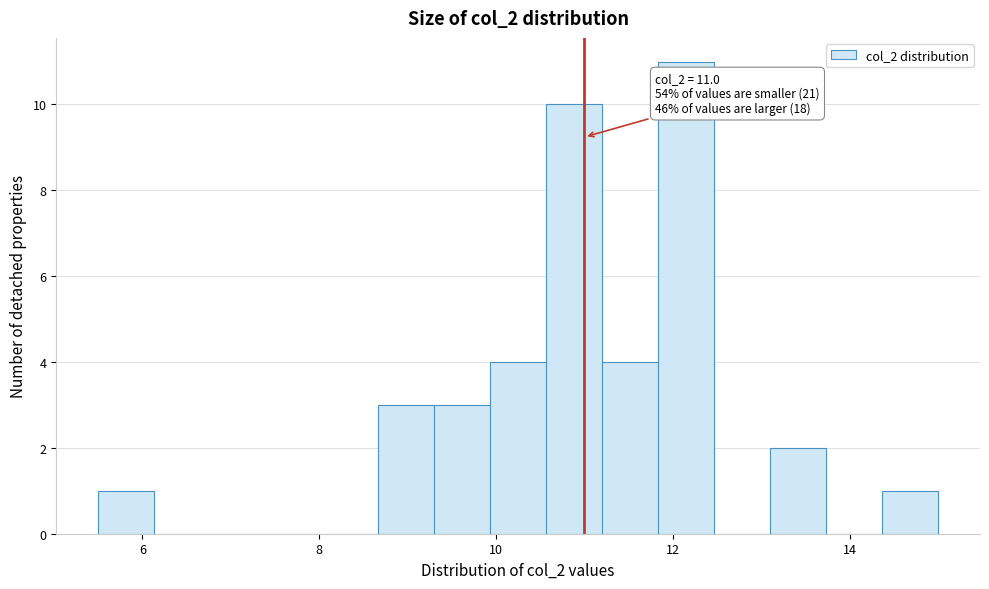

Around what value on the x-axis is the tallest bar? Give the approximate position of its centre, as read against the axis.

12.2